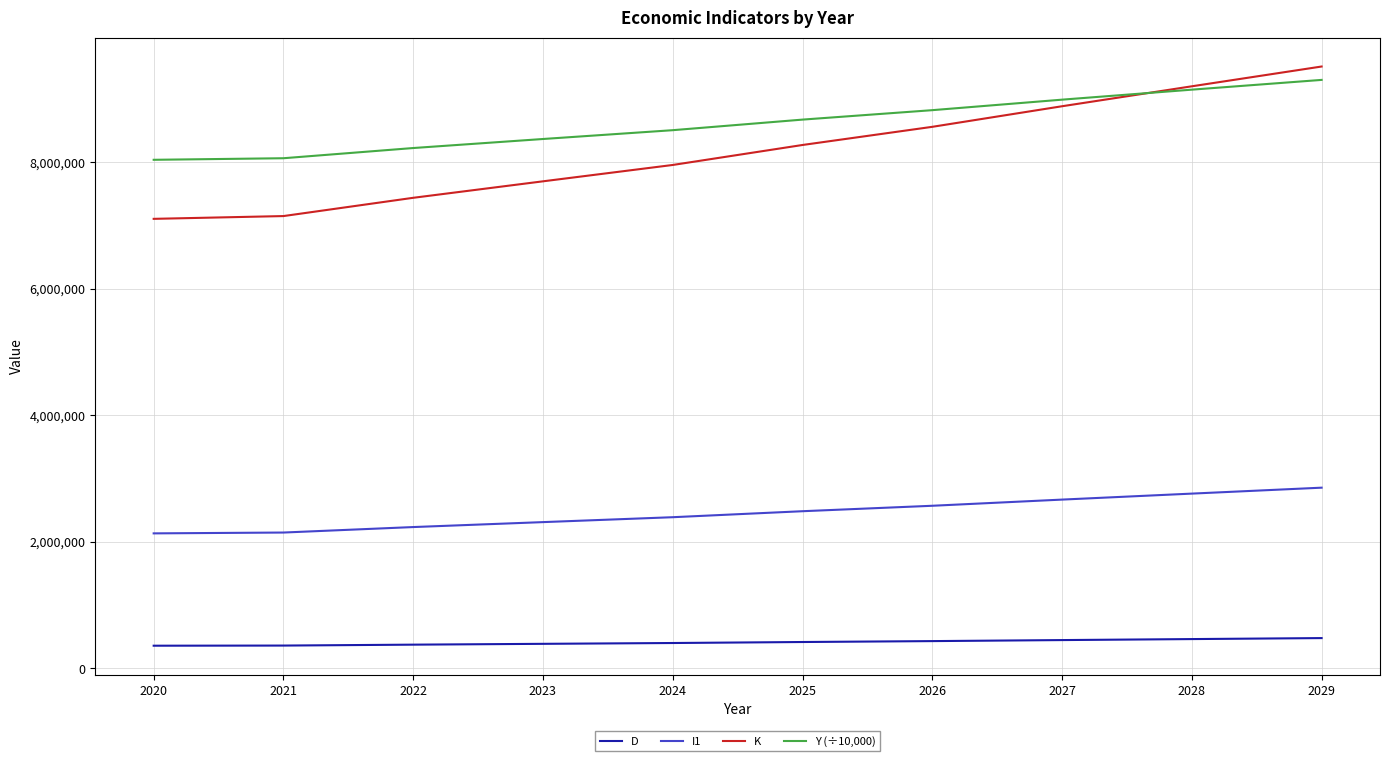

What is the total value across all series at 2027?

20973360.2